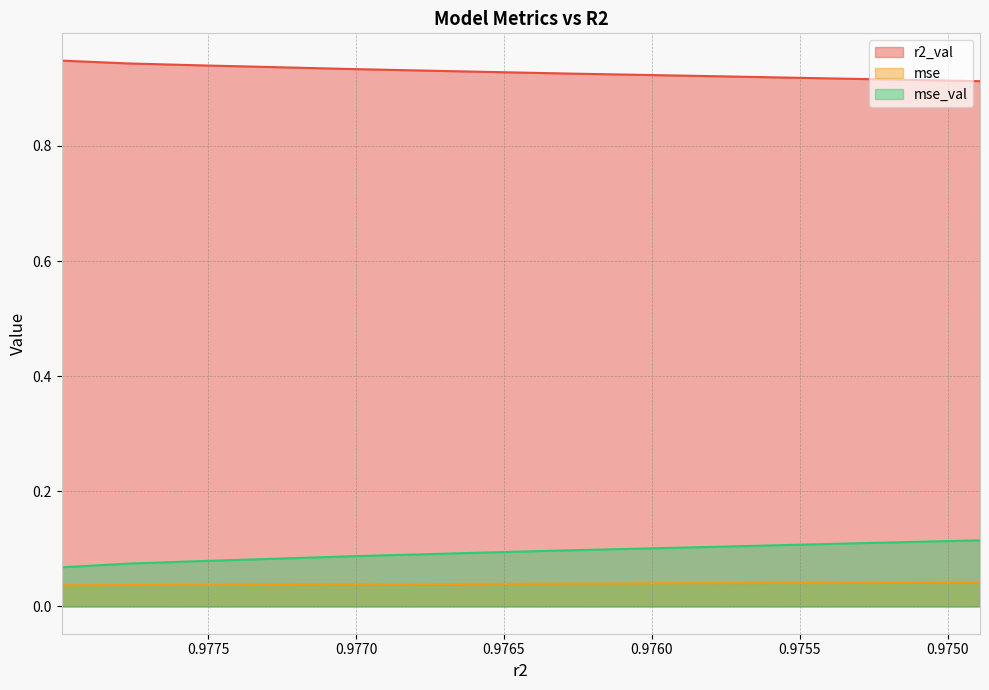

What are all the series names shown in the legend?

r2_val, mse, mse_val